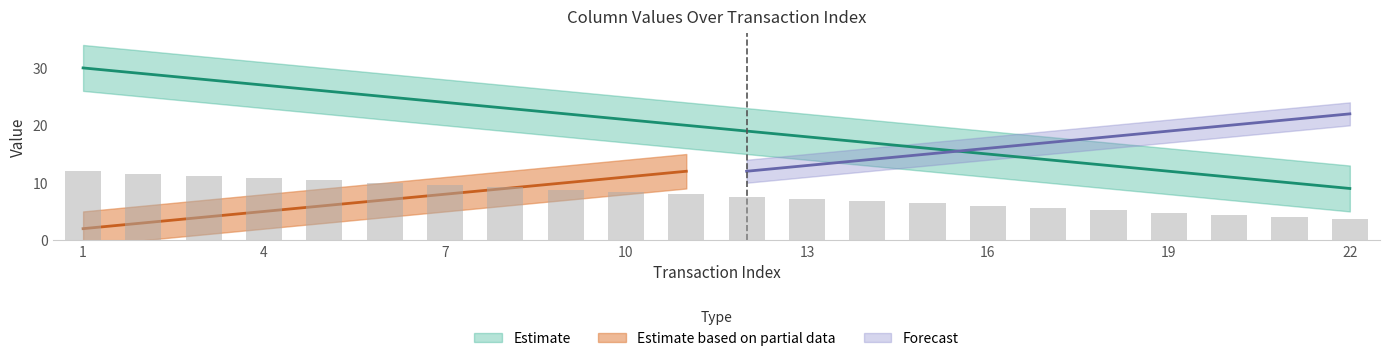

Reading left to right, extract all data points from this chart.

col_14: 12.0	11.6	11.2	10.8	10.4	10.0	9.6	9.2	8.8	8.4	8.0	7.6	7.2	6.8	6.4	6.0	5.6	5.2	4.8	4.4	4.0	3.6
col_15: 30.0	29.0	28.0	27.0	26.0	25.0	24.0	23.0	22.0	21.0	20.0	19.0	18.0	17.0	16.0	15.0	14.0	13.0	12.0	11.0	10.0	9.0